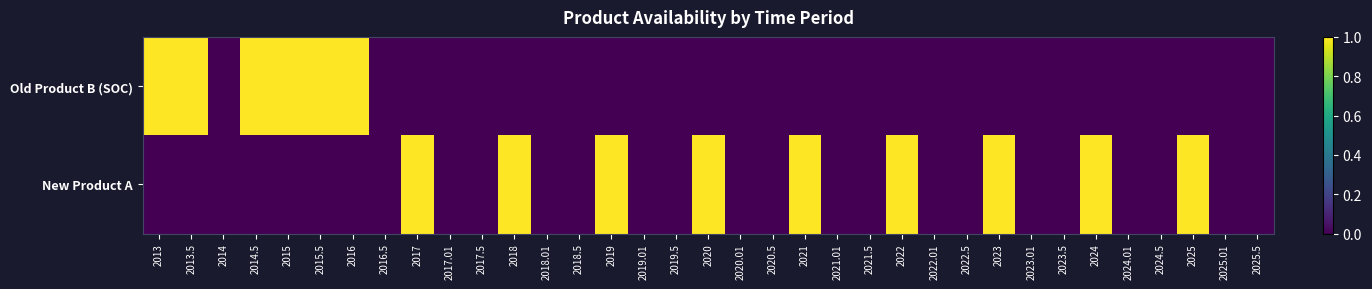

List the series in order of their peak value, lowest first.

Old Product B (SOC), New Product A